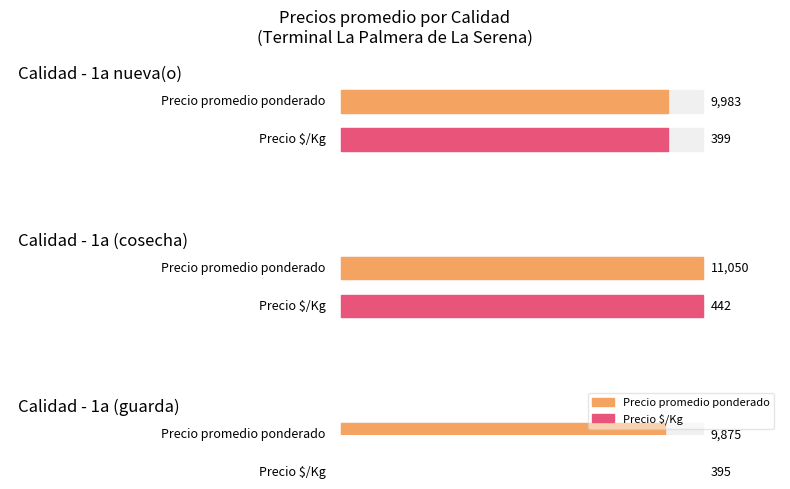

Which series has the largest total across all categories?

Precio promedio ponderado